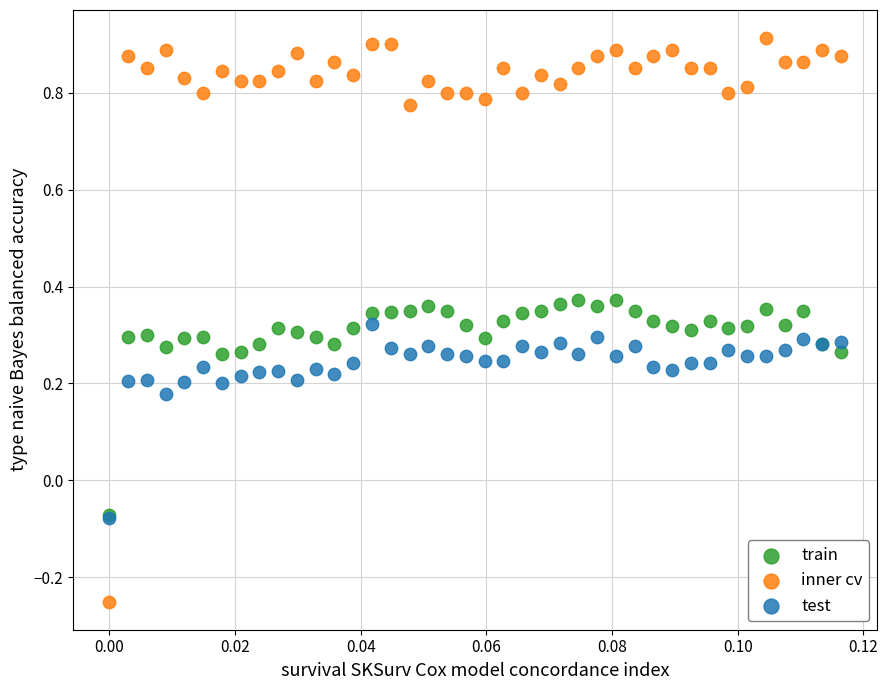

Which series has the widest spread of Y values?

inner cv